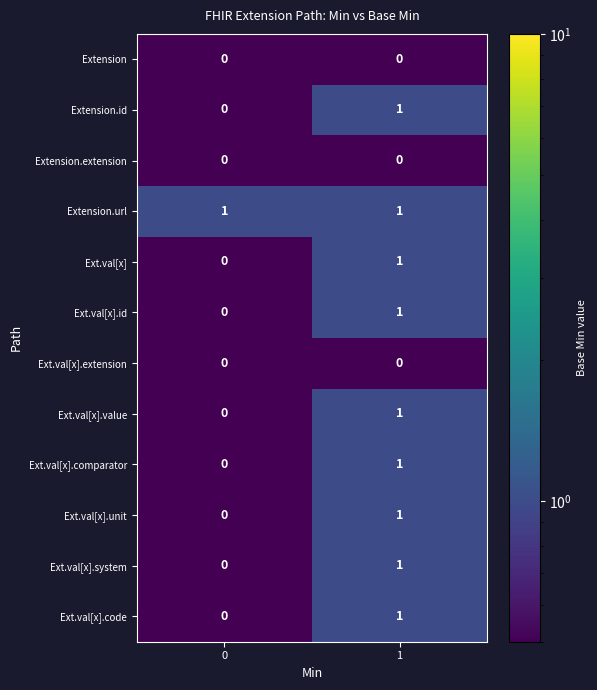

What is the minimum value shown in the chart?

0